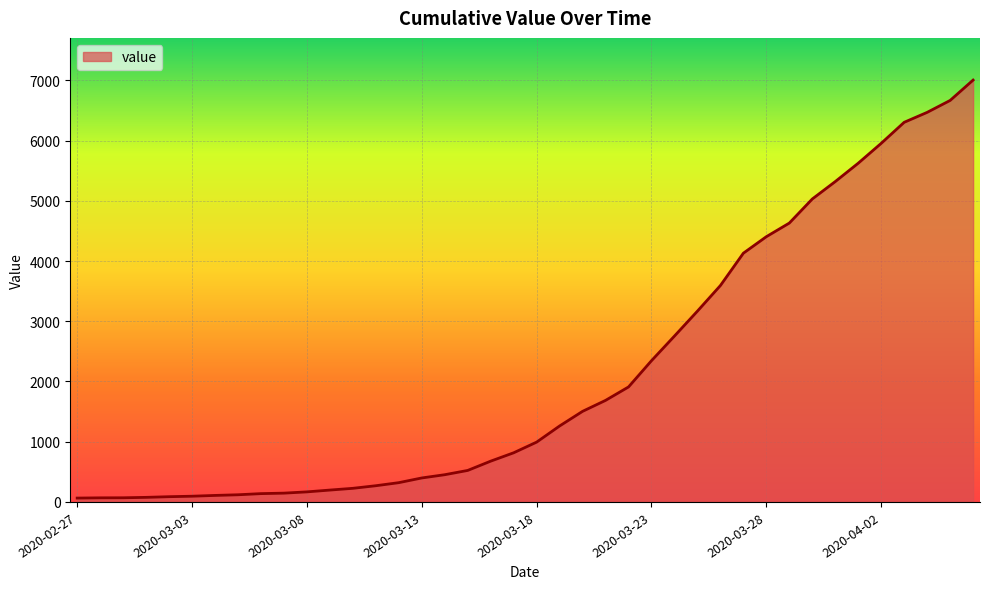

Does the chart have visible grid lines?

Yes